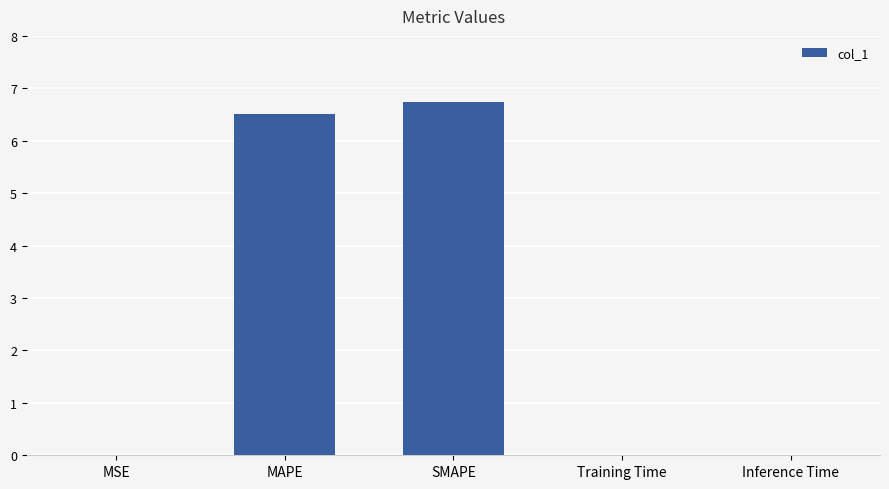

What is the sum of all values?

13.3